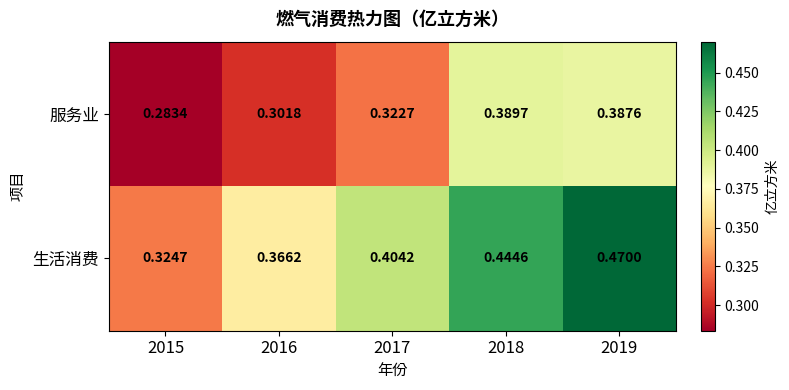

Rank the series at 2015 from highest to lowest value.

生活消费, 服务业